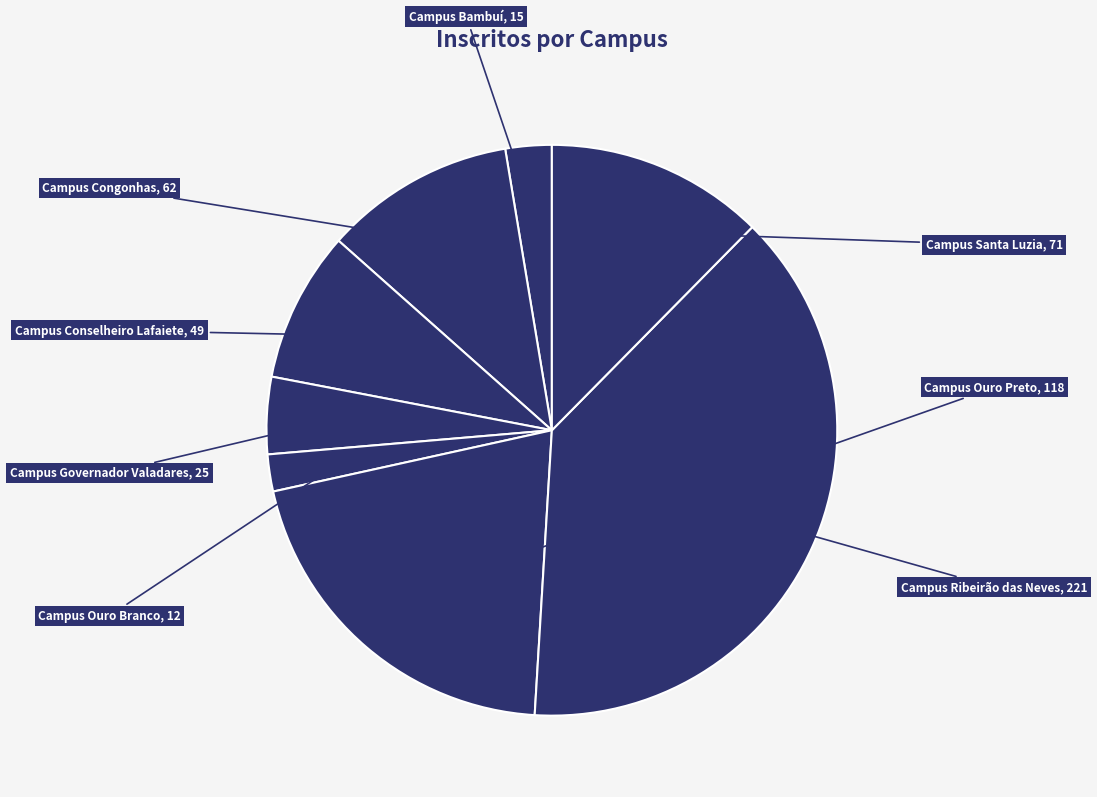

How many slices are in this pie chart?

8